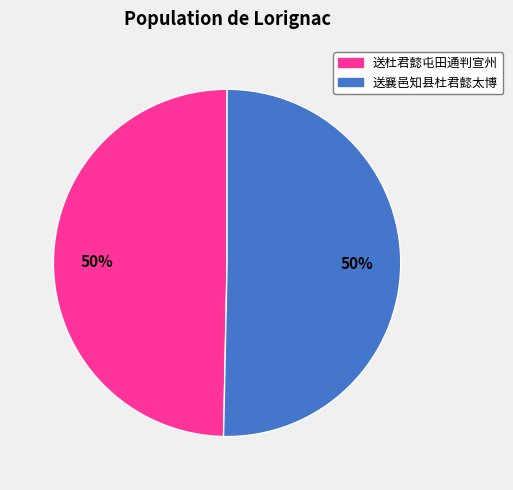

How many slices are in this pie chart?

2